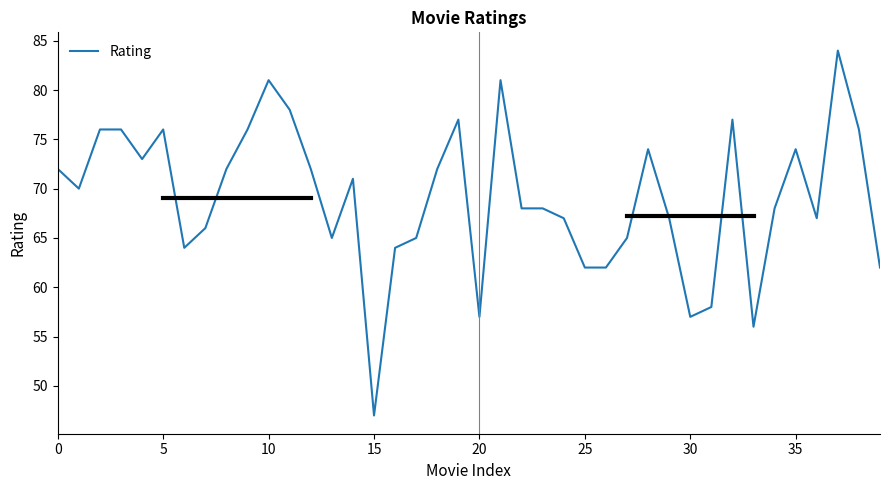

What is the difference between the maximum and minimum values?

37